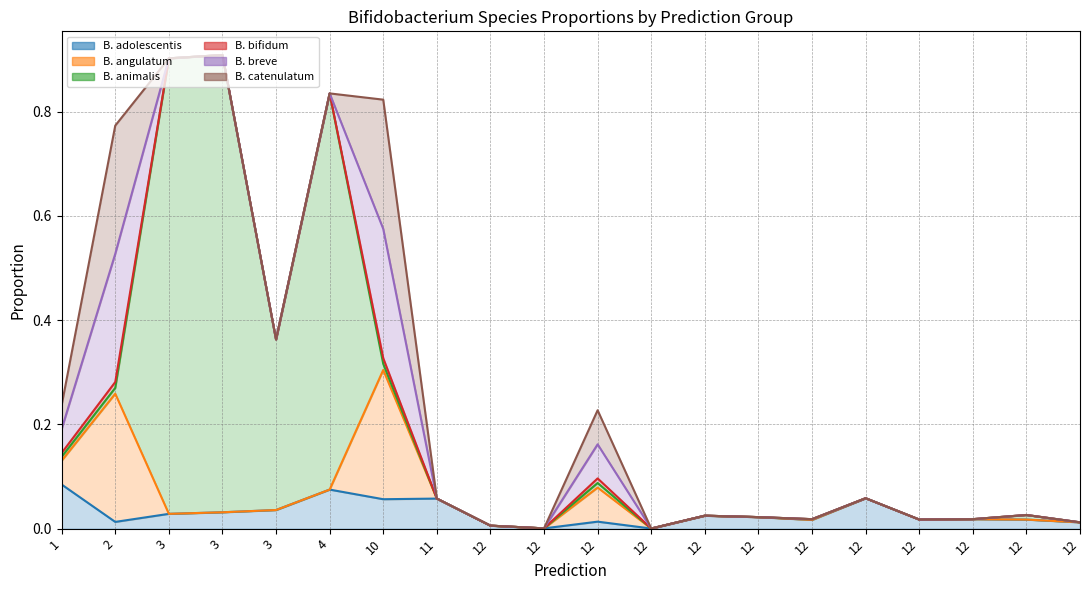

Rank the series at 3 from highest to lowest value.

s__Bifidobacterium animalis, s__Bifidobacterium adolescentis, s__Bifidobacterium angulatum, s__Bifidobacterium bifidum, s__Bifidobacterium breve, s__Bifidobacterium catenulatum